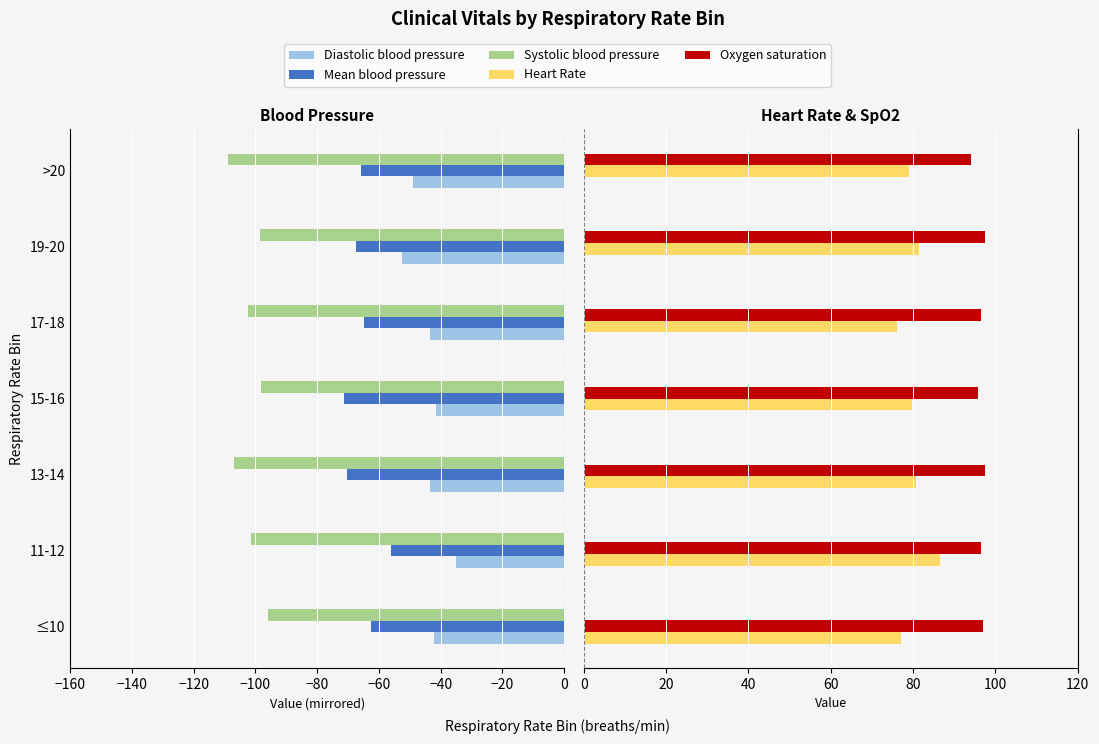

What is the difference between the second highest and second lowest values in the Oxygen saturation series?

1.7